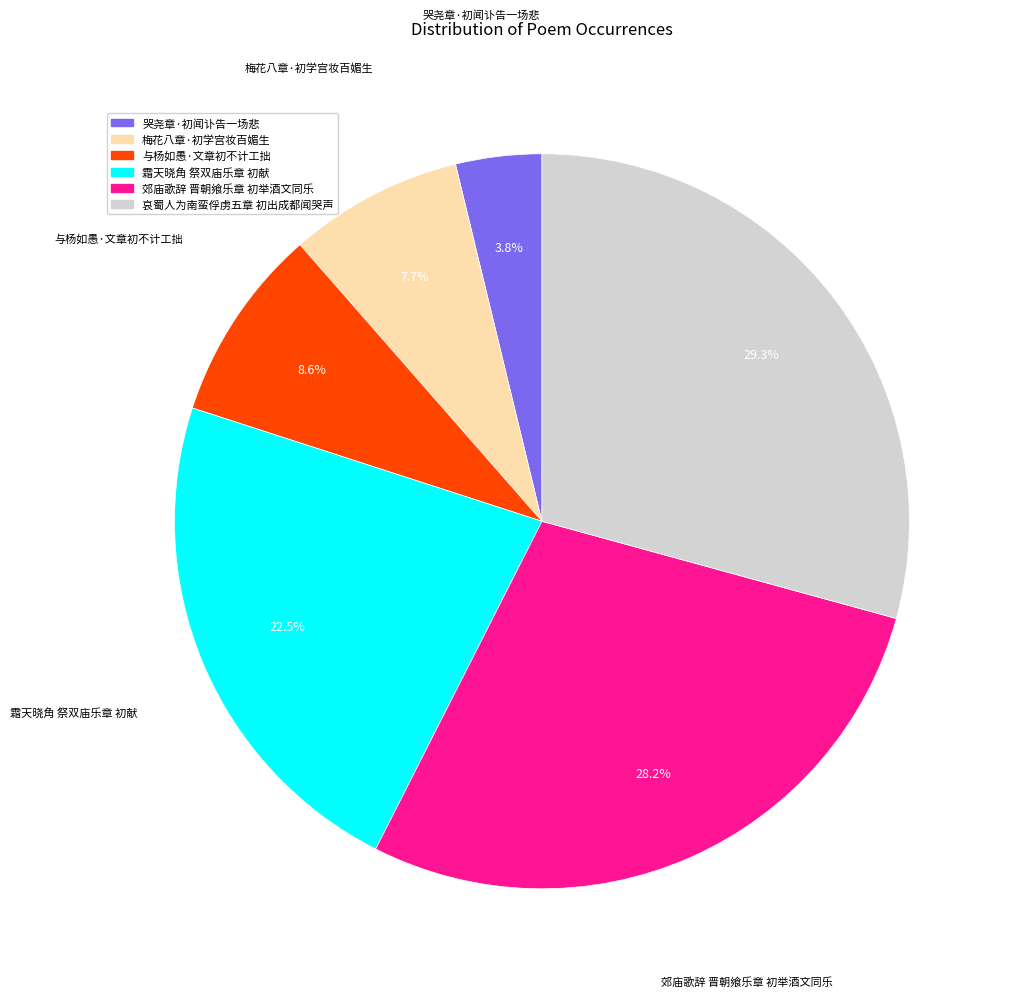

Count the number of slices in the pie.

6